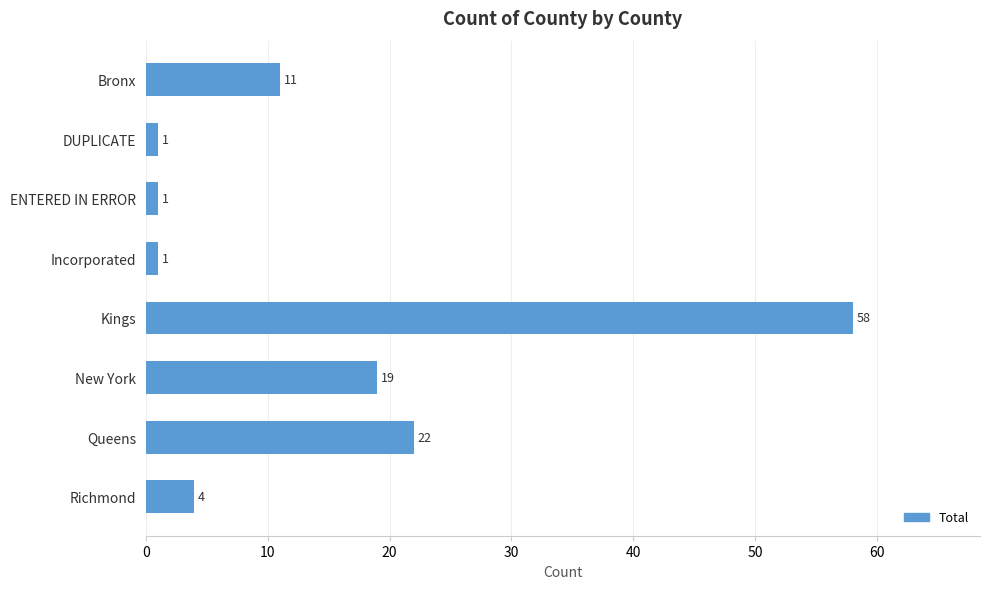

What is the change in value from Kings to Richmond?

-54